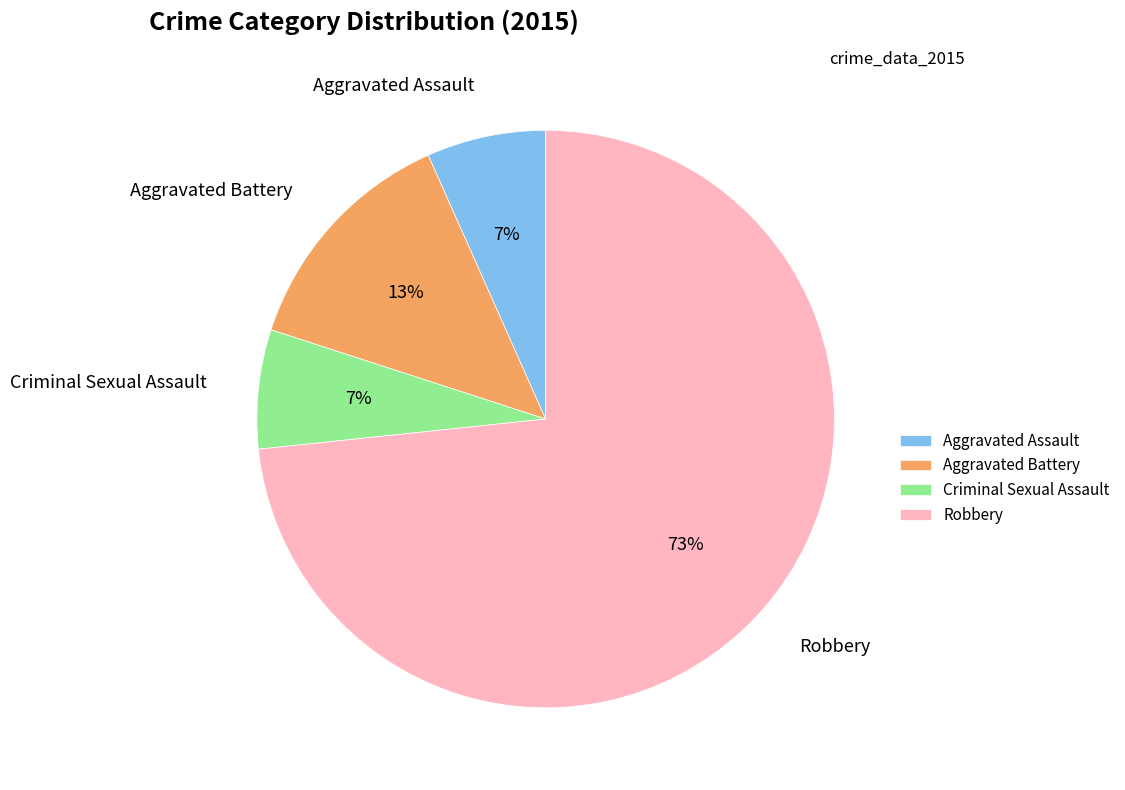

Combined, do Criminal Sexual Assault and Robbery account for over 50%?

Yes